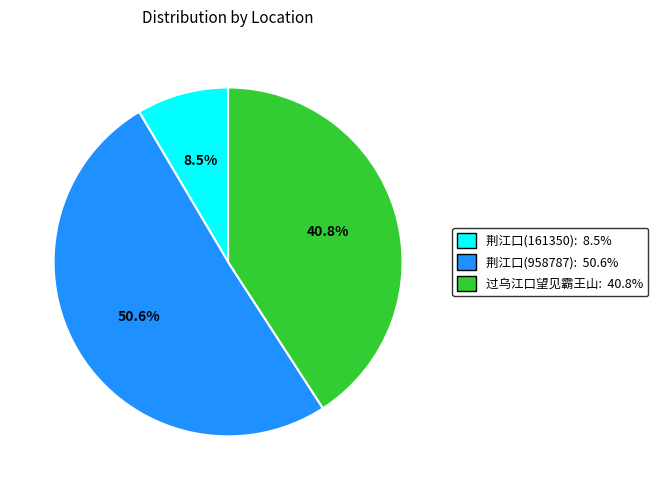

Rank the categories by value from lowest to highest.

荆江口(161350): 8.5%, 过乌江口望见霸王山: 40.8%, 荆江口(958787): 50.6%